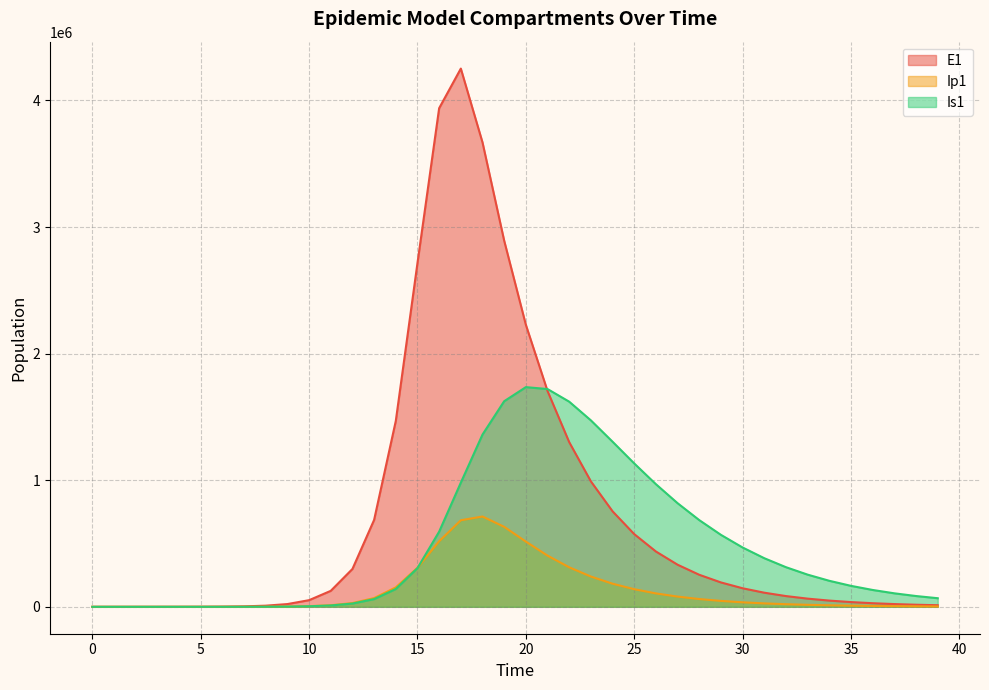

What is the difference between the maximum and second lowest values in the E1 series?

4251838.5